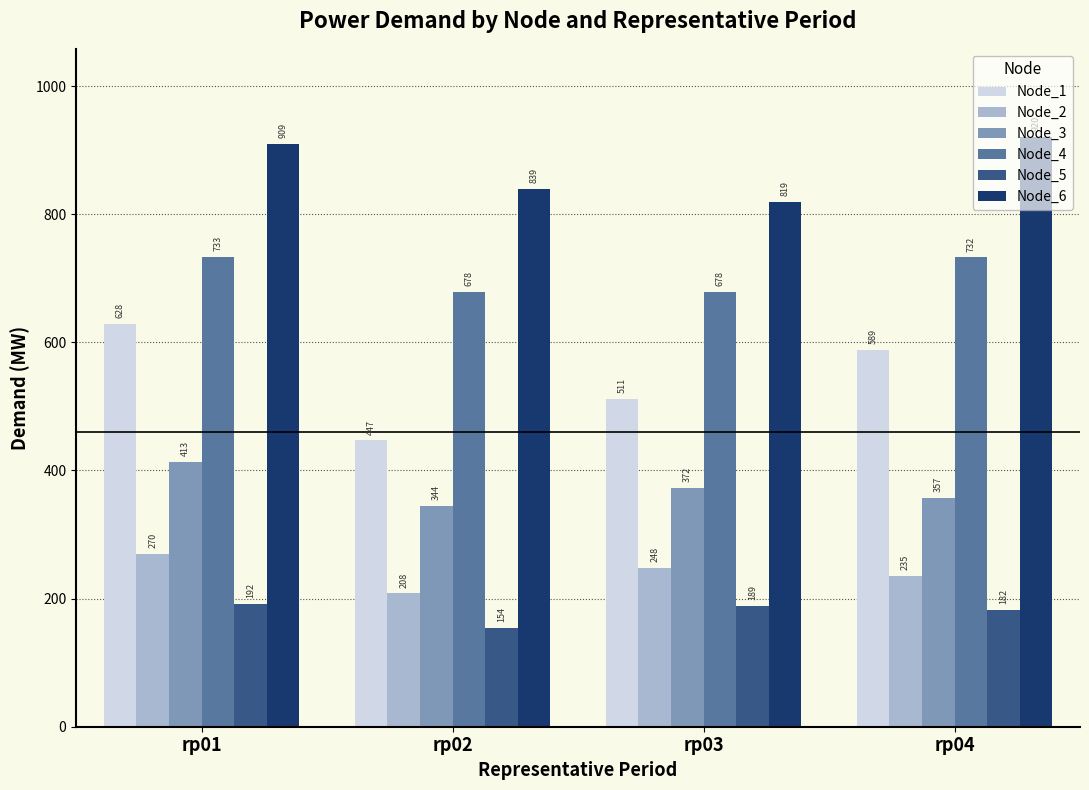

What is the maximum value for Node_1?

628.4